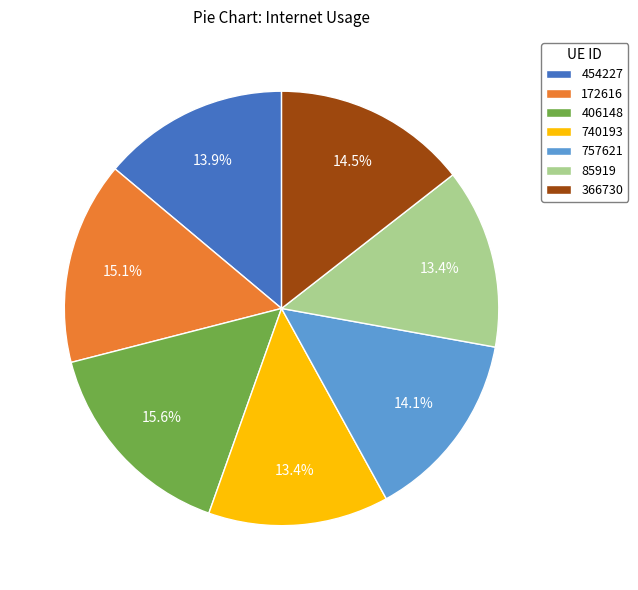

Is there a majority slice in this chart?

No